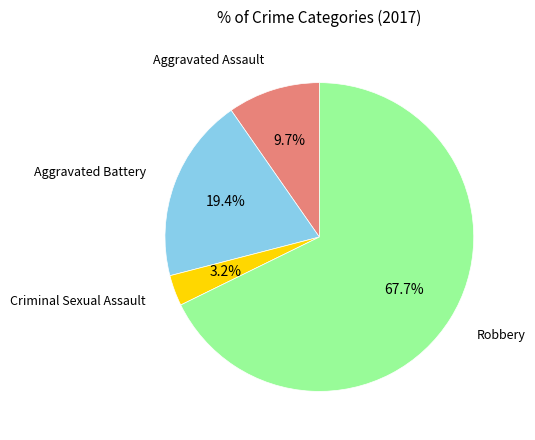

Is there any slice that represents more than half of the pie?

Yes